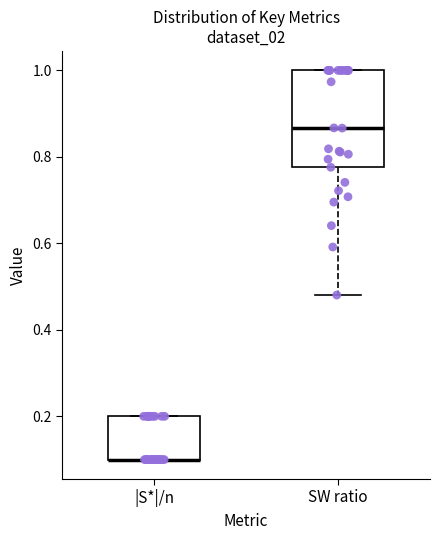

Reading left to right, transcribe this box plot: for each box, give where its median line is, the range the box spans, and where its two whiskers end, as read against the y-axis. The values are not printed on the chart, so give them approximately, as read against the axis.

|S*|/n: median 0.10 (drawn on the box's lower edge), box 0.10 to 0.20, whiskers 0.10 to 0.20
SW ratio: median 0.86, box 0.78 to 1.00, whiskers 0.48 to 1.00